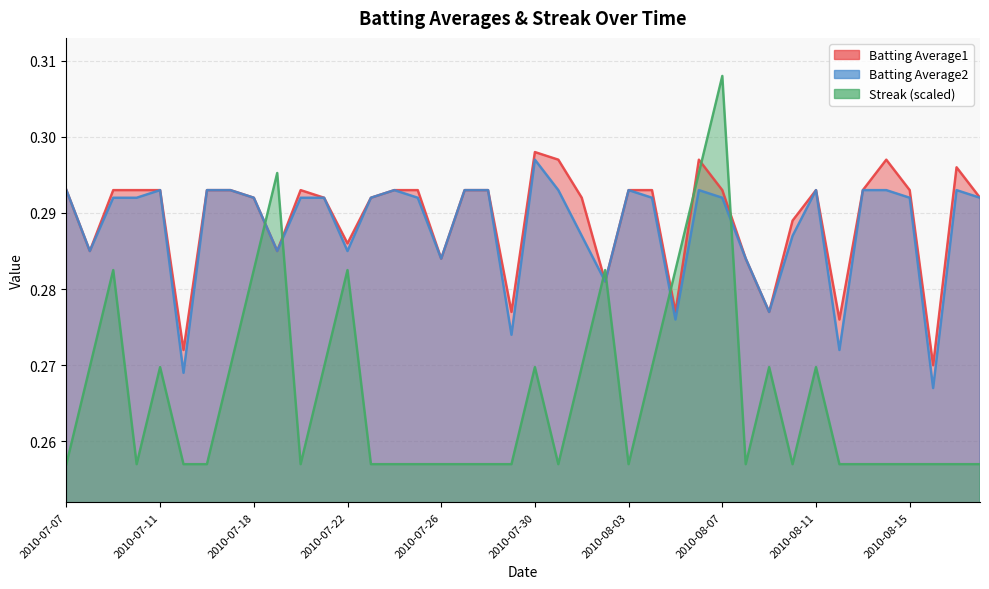

Where do Batting Average2 and Streak first cross each other?

2010-07-18 and 2010-07-19